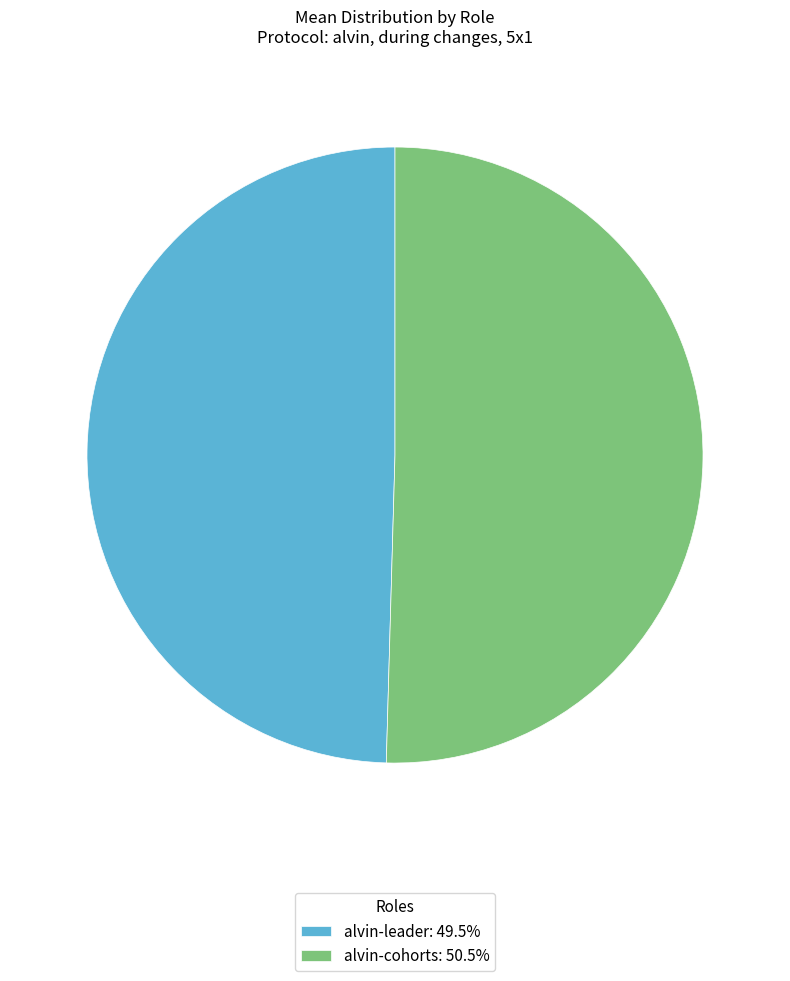

Combined, do alvin-cohorts: 50.5% and alvin-leader: 49.5% account for over 50%?

Yes